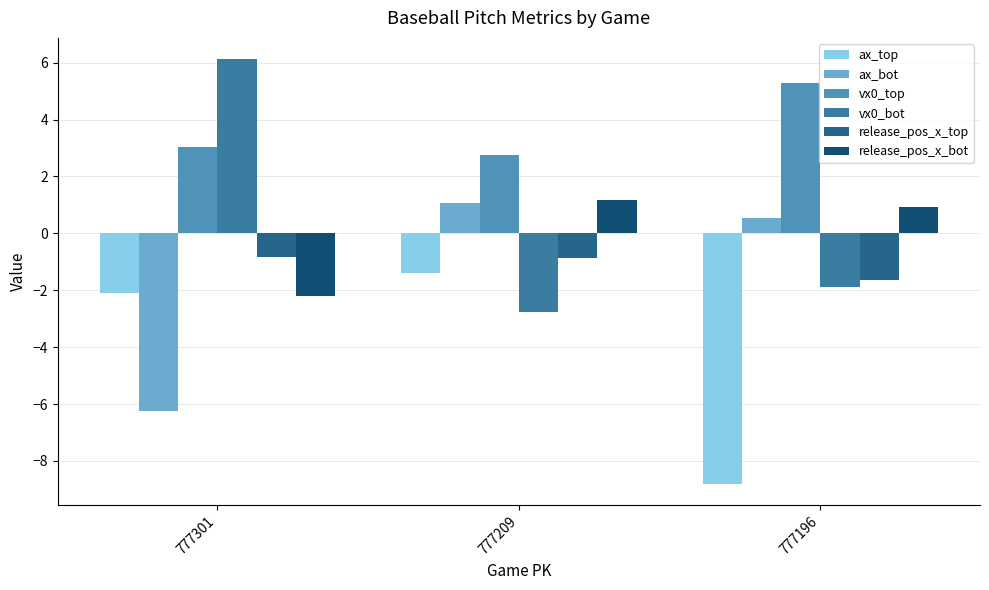

How many bars are there in each group?

6